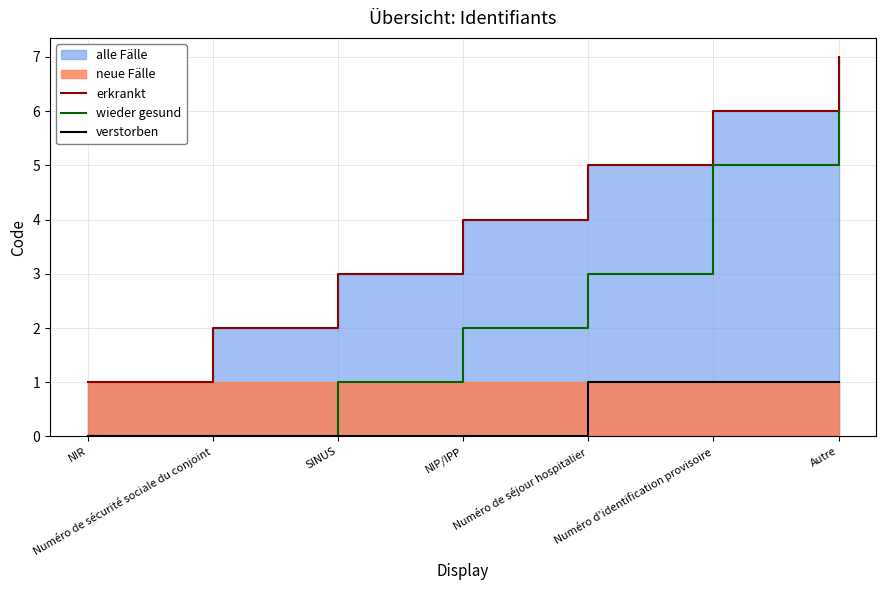

What is the maximum value for wieder gesund?

6